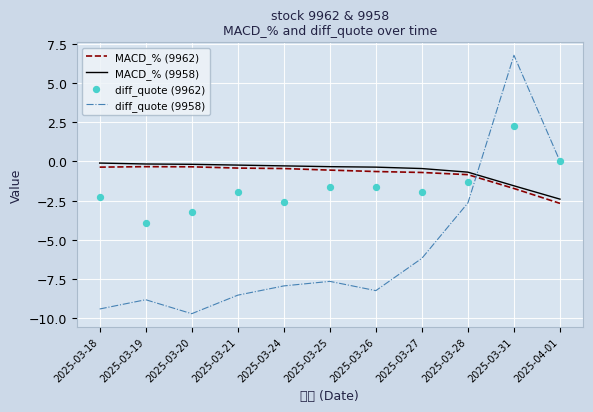

At which category is the sum across all series the highest?

2025-03-31